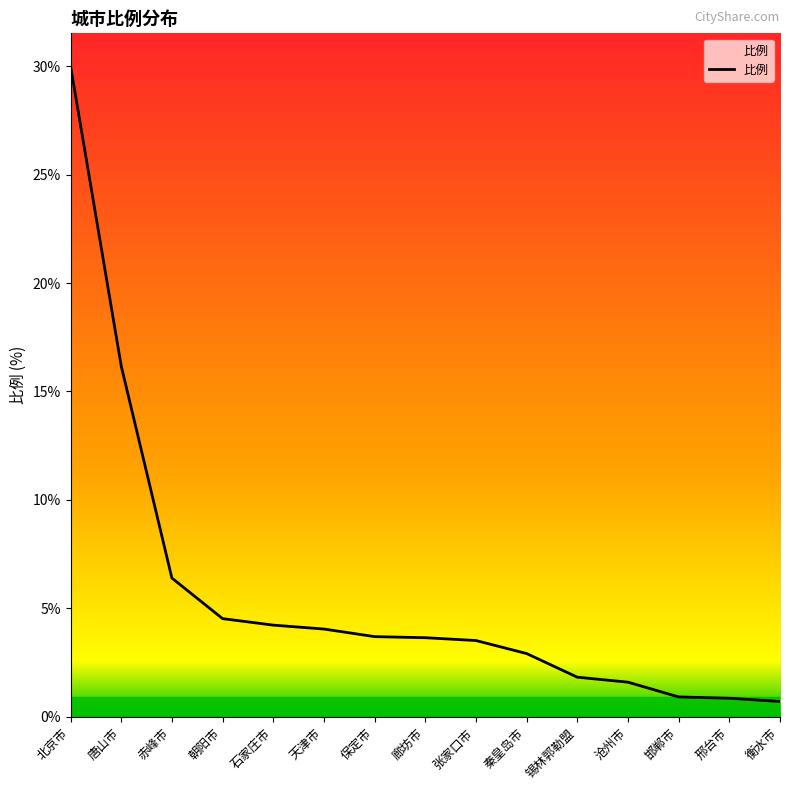

True or false: the data shows 2.3 at 廊坊市.

False